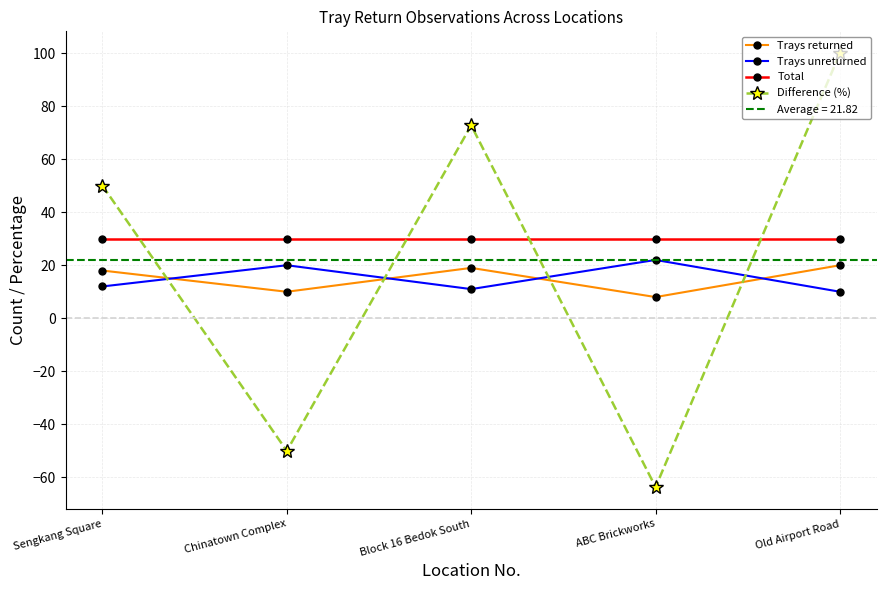

Reading right to left, what are all the values shown in this chart?

Trays returned: 20.0	8.0	19.0	10.0	18.0
Trays unreturned: 10.0	22.0	11.0	20.0	12.0
Total: 30.0	30.0	30.0	30.0	30.0
Difference (%): 100.0	-63.6	72.7	-50.0	50.0